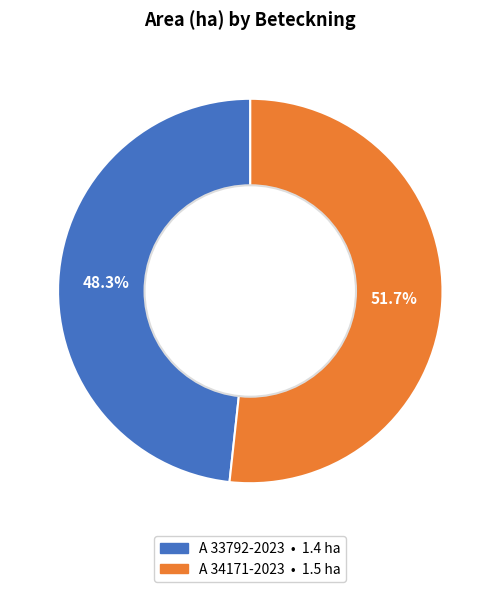

Is A 33792-2023 the majority of the pie?

No